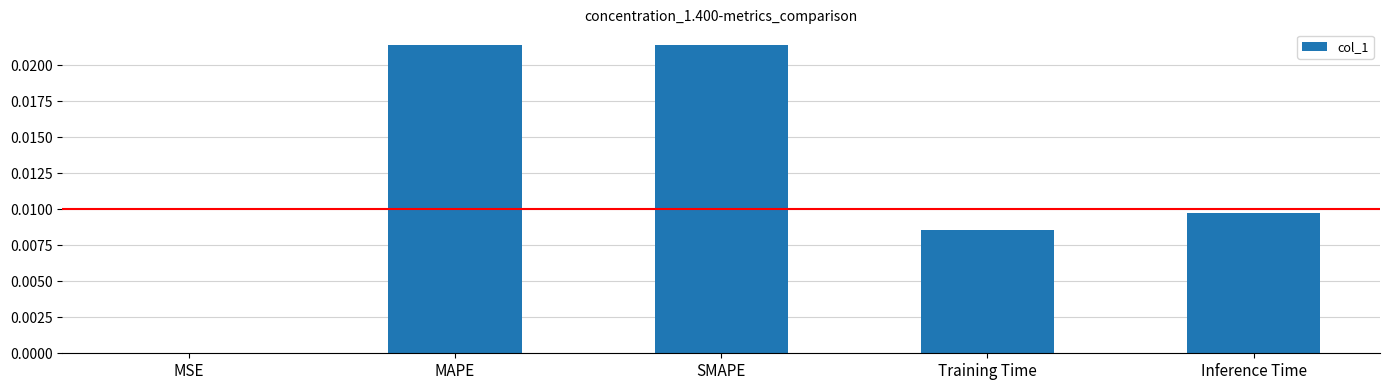

The chart shows a value of 0.0 at Inference Time. True or false?

True